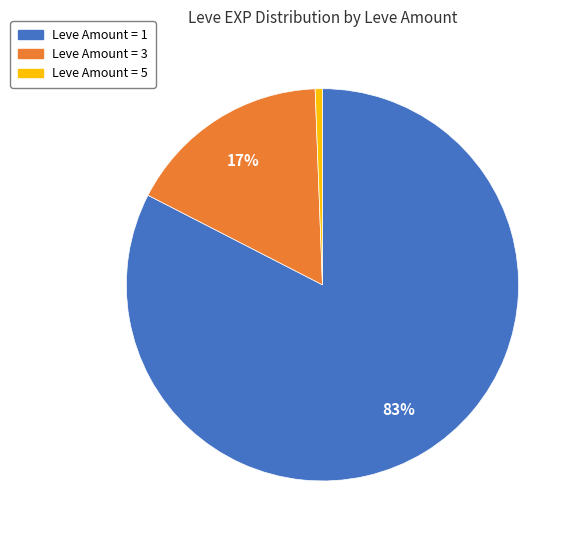

Does any single category account for the majority?

Yes